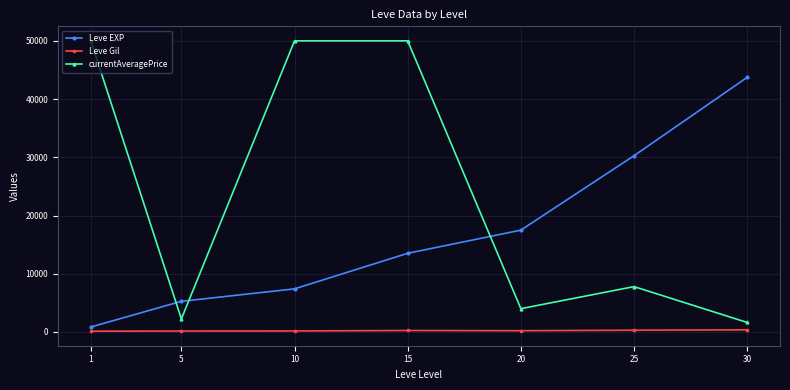

What is the value of the Leve Gil point at the 4th from the left?

249.7